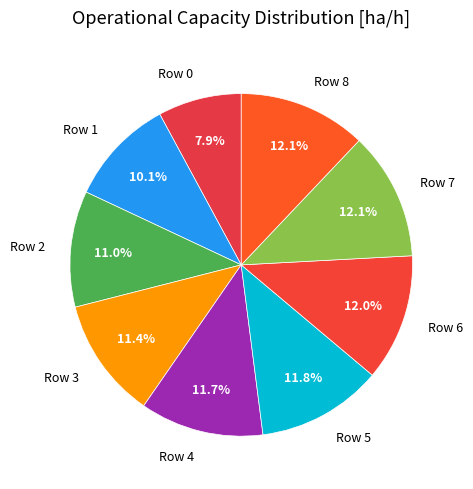

Does any single category account for the majority?

No